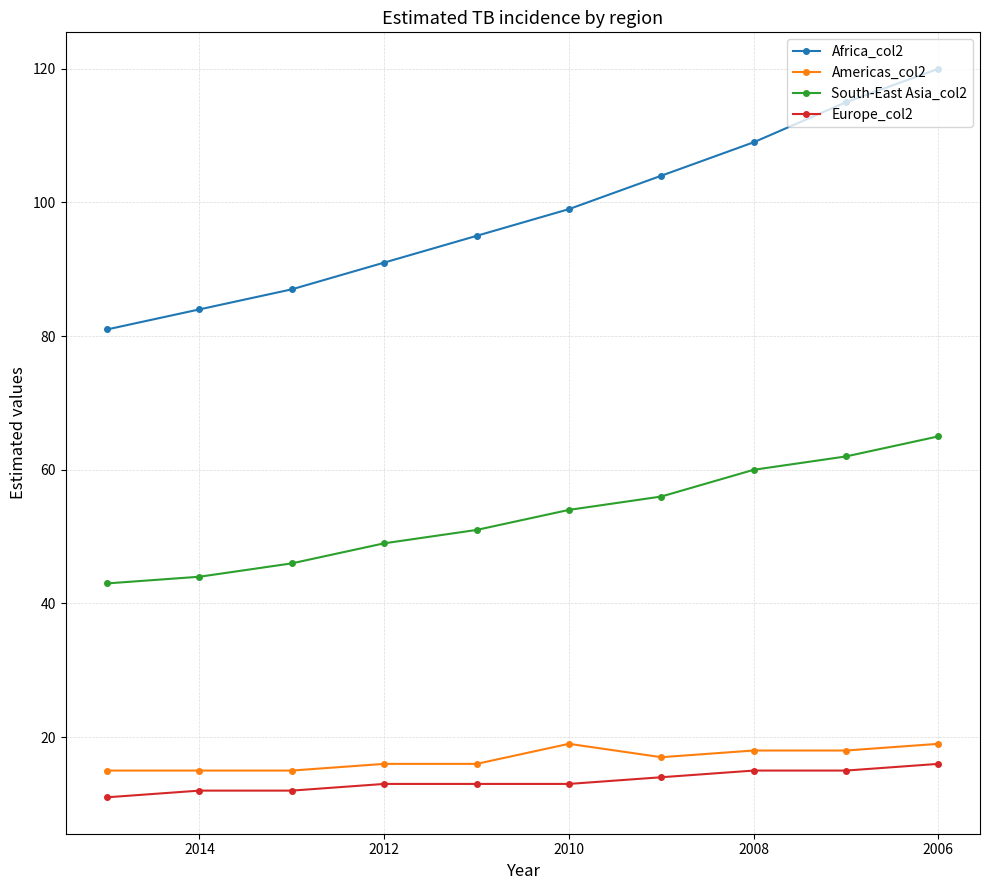

Does the chart display data point markers on the line(s)?

Yes